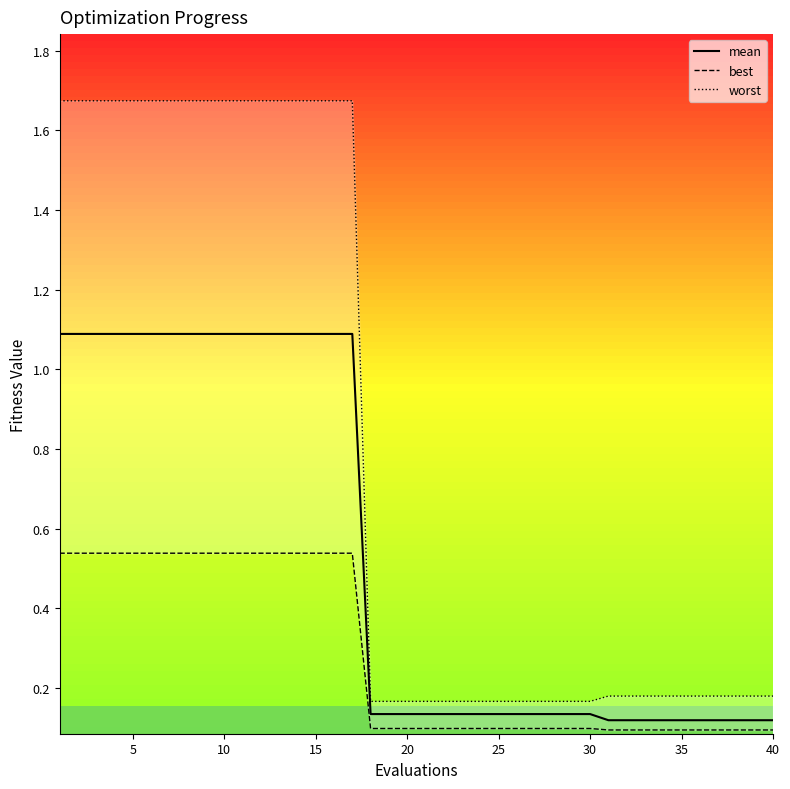

What is the sum of all mean values?

21.4